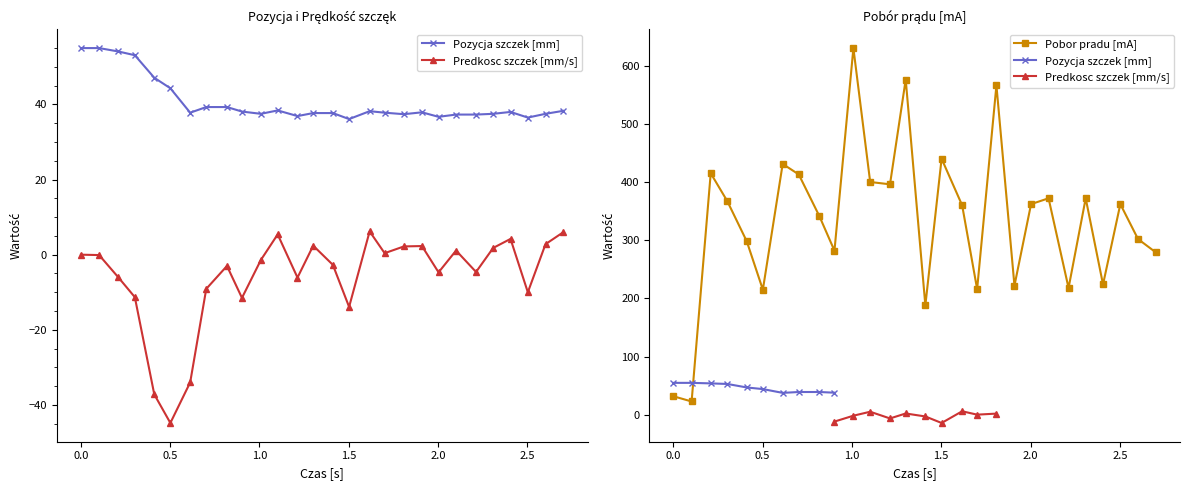

What position from the right is 0.818?

20